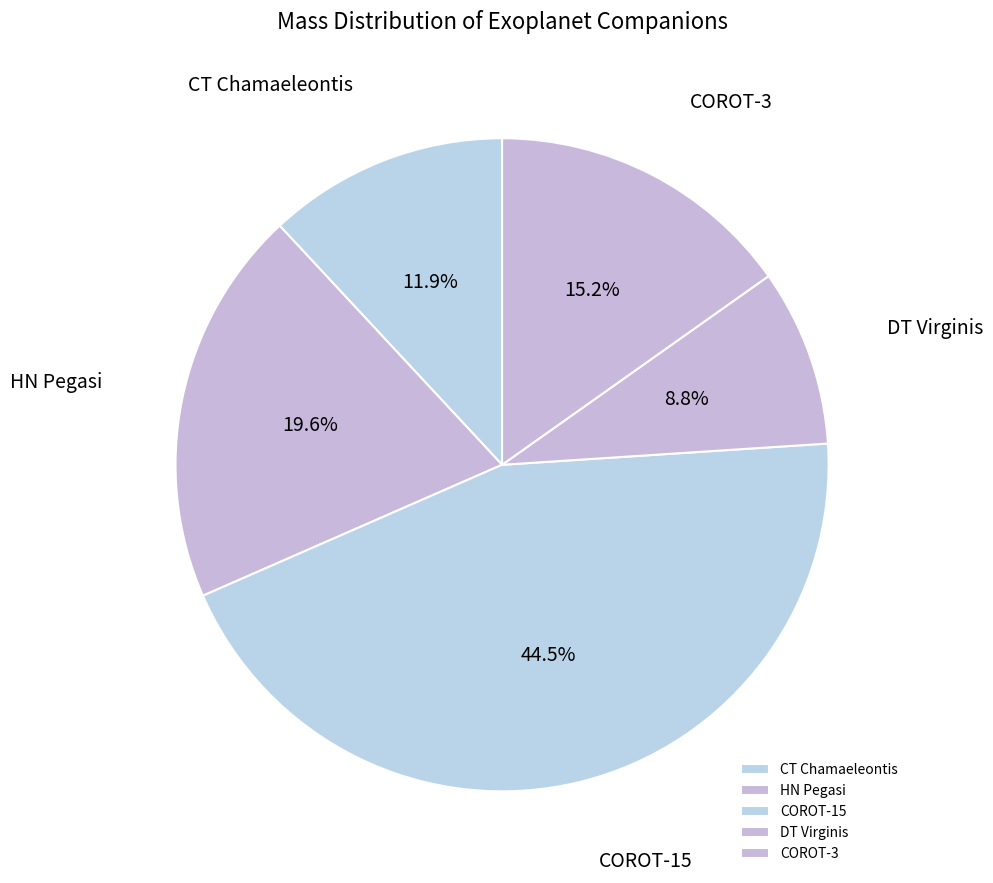

Is DT Virginis the majority of the pie?

No